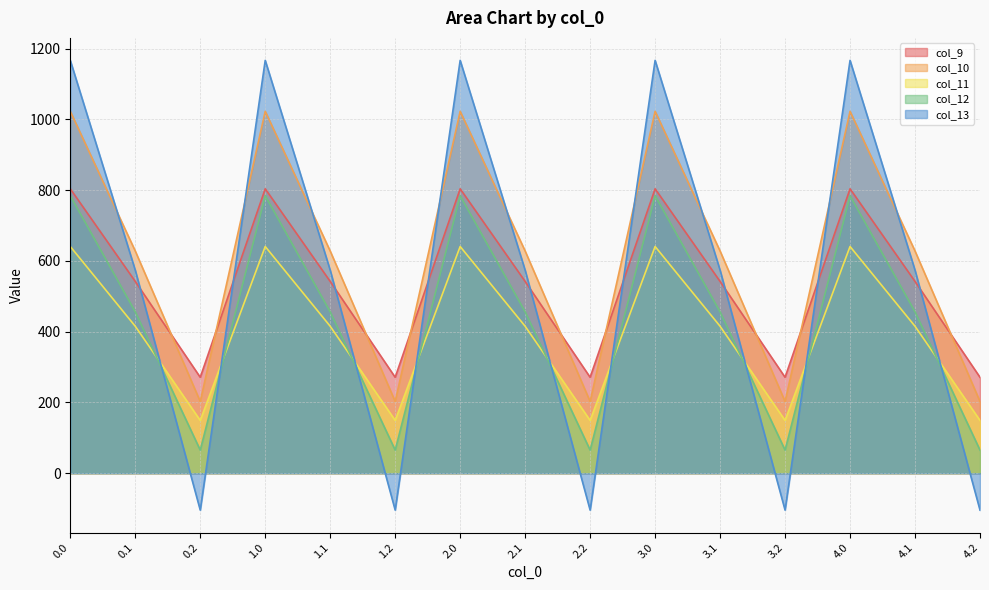

At which category does col_9 reach its first local valley?

0.2